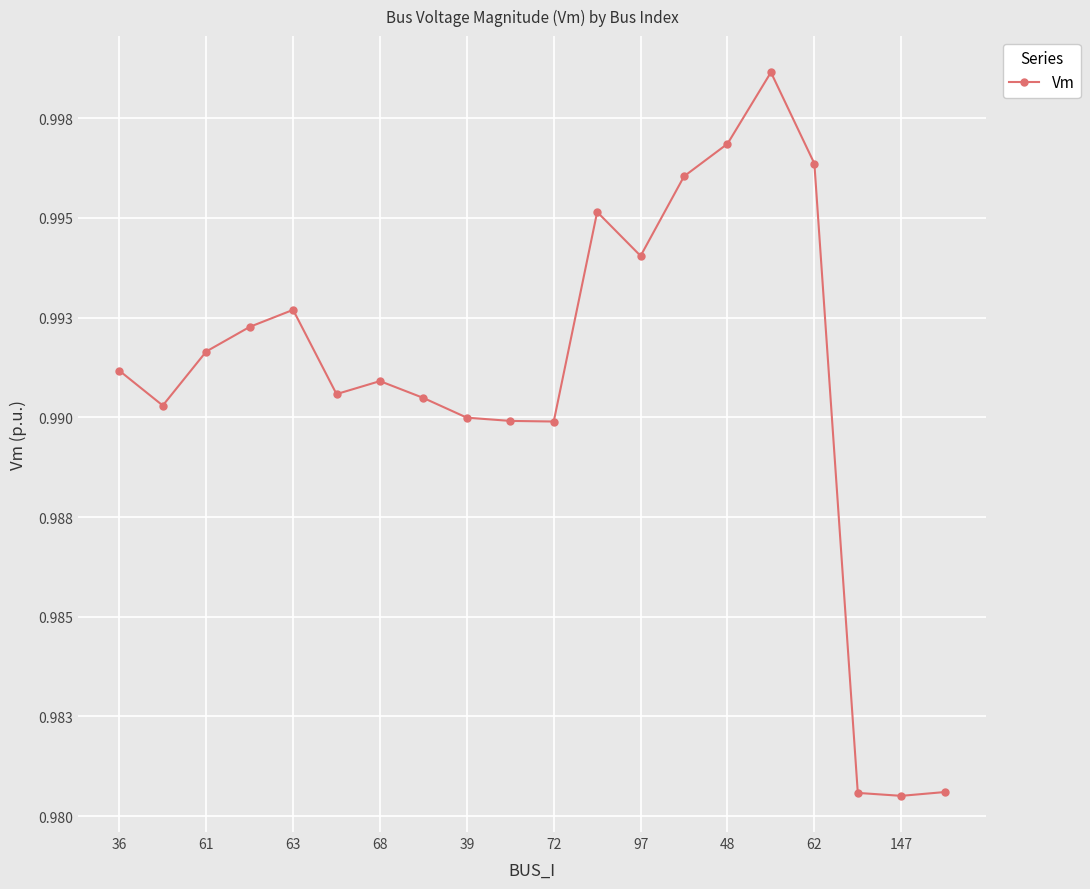

Is this an area chart (filled region under the line)?

No